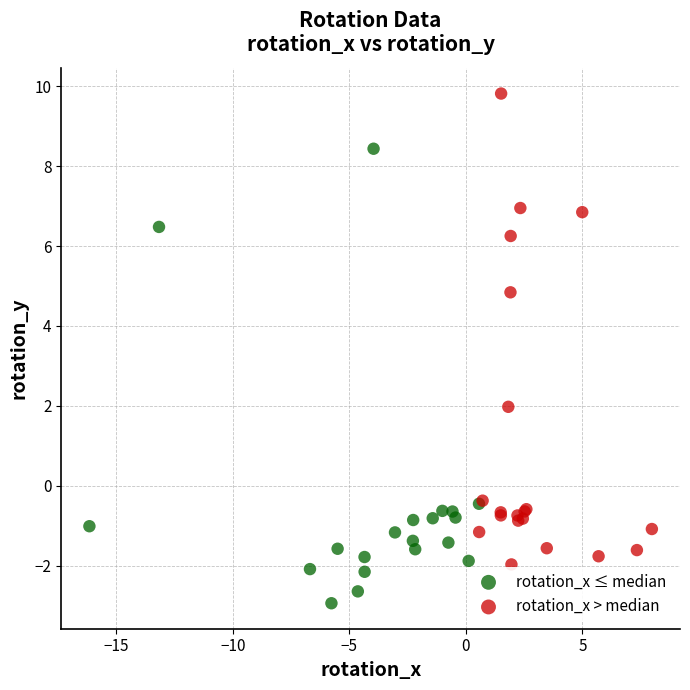

Which series contains the lowest Y value?

rotation_x ≤ median